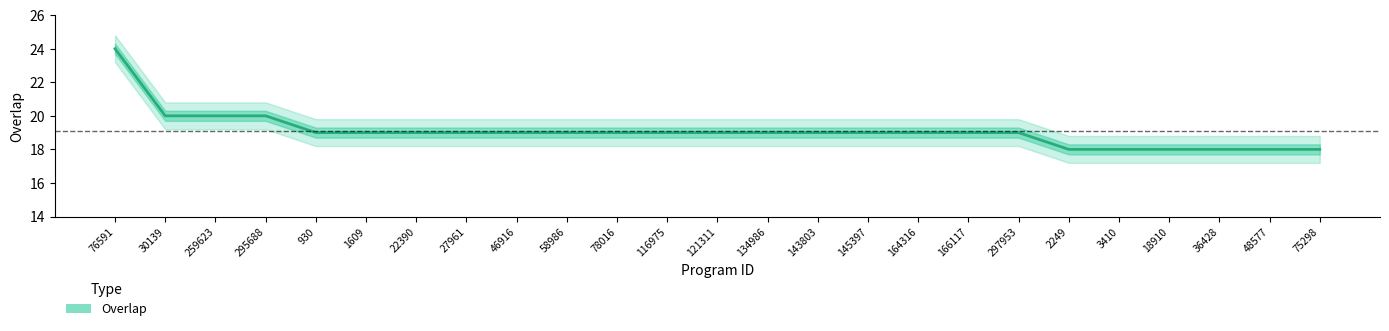

What position from the right is 22390?

19